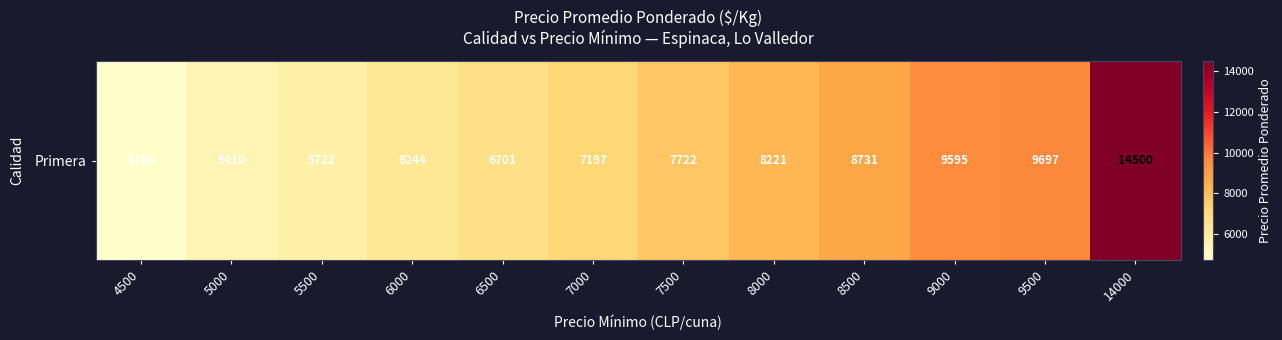

What is the change in value from 7000 to 7500?

+525